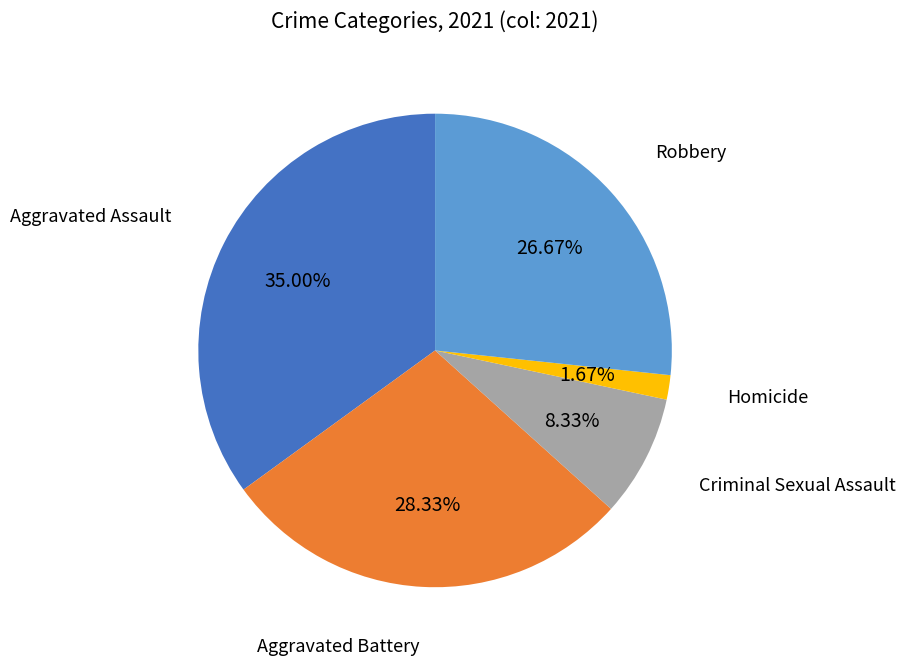

To the nearest percent, what percentage of the pie is Robbery?

27%